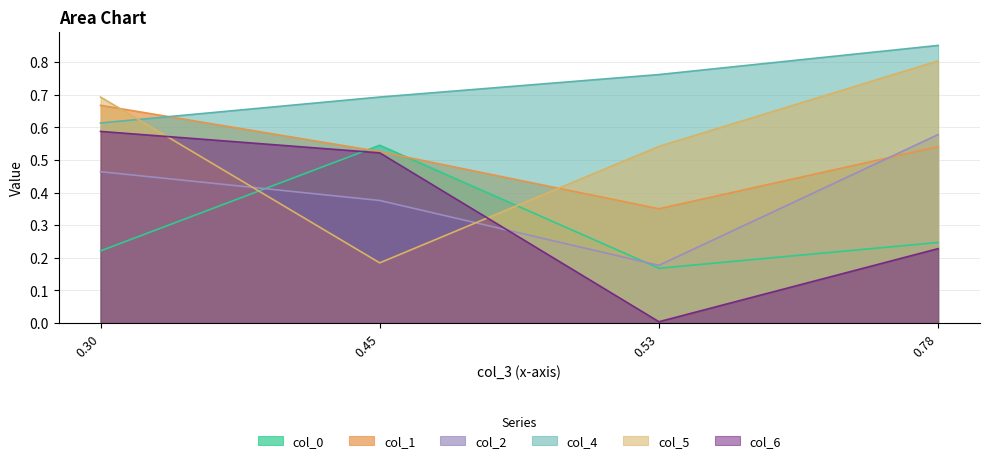

What are all the series names shown in the legend?

col_0, col_1, col_2, col_4, col_5, col_6